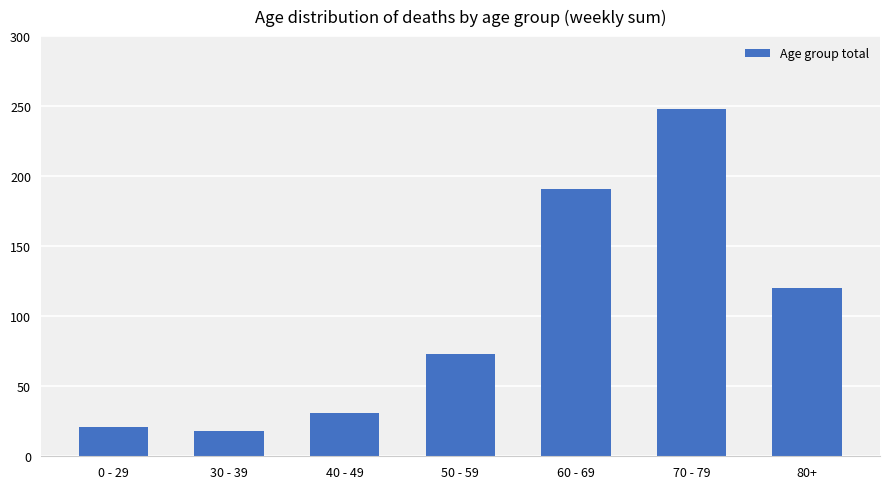

Are the bars grouped side by side (vs. stacked)?

No